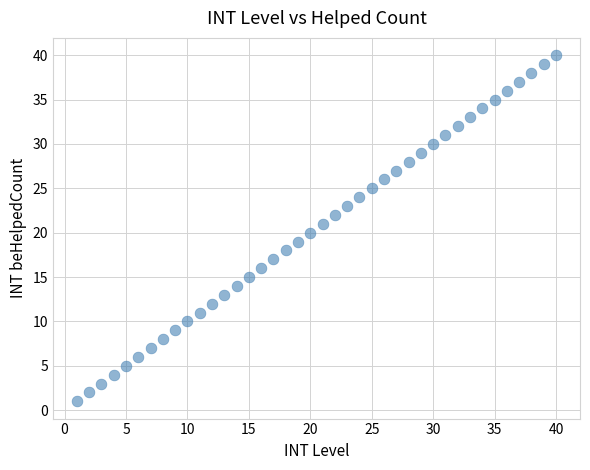

What is the range of X values (max minus min)?

39